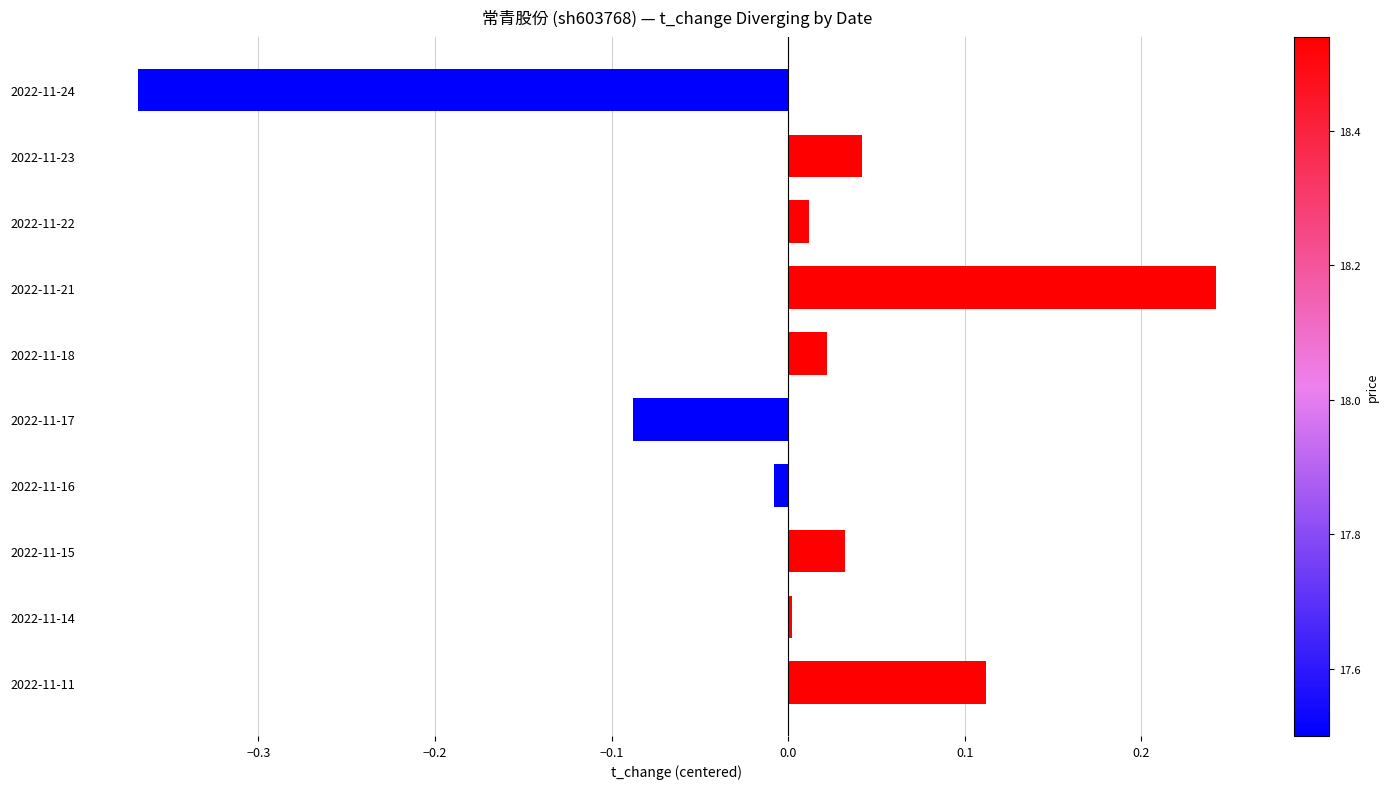

Which has a higher value, 2022-11-24 or 2022-11-17?

2022-11-17